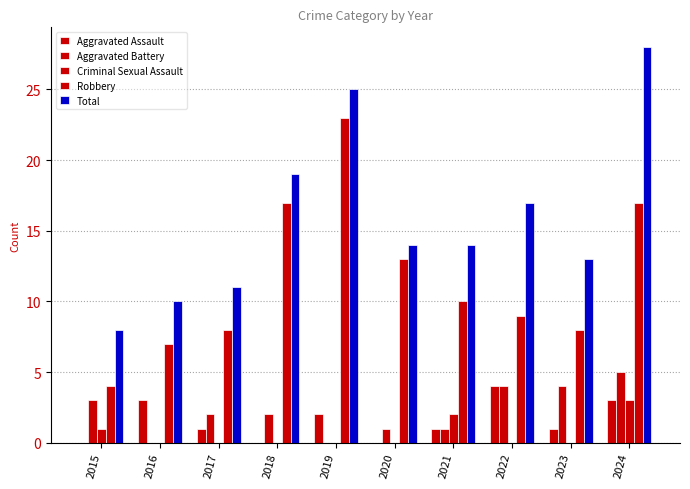

The Robbery series shows 7 at 2016. True or false?

True